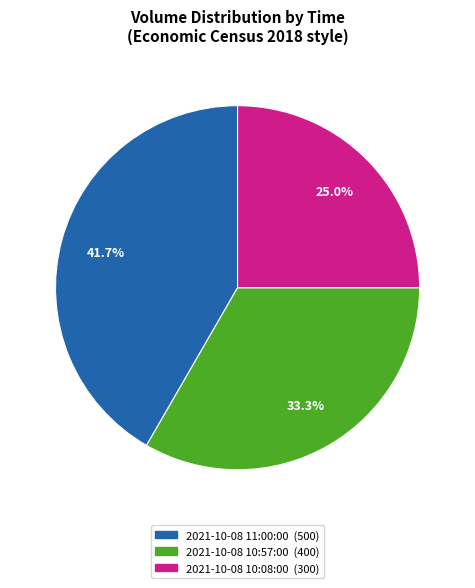

Rank the categories by value from highest to lowest.

2021-10-08 11:00:00, 2021-10-08 10:57:00, 2021-10-08 10:08:00